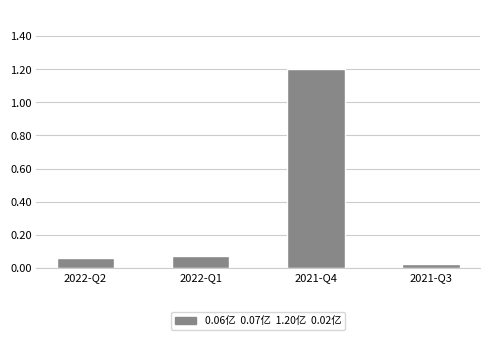

What is the change in value from 2022-Q2 to 2021-Q4?

+1.1